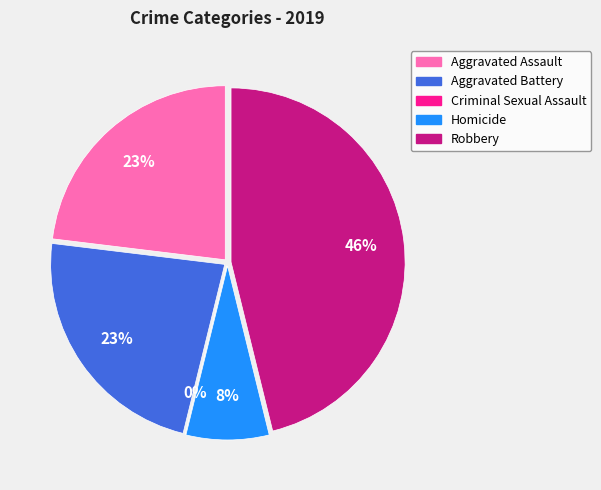

To the nearest percent, what is the average slice percentage?

20%